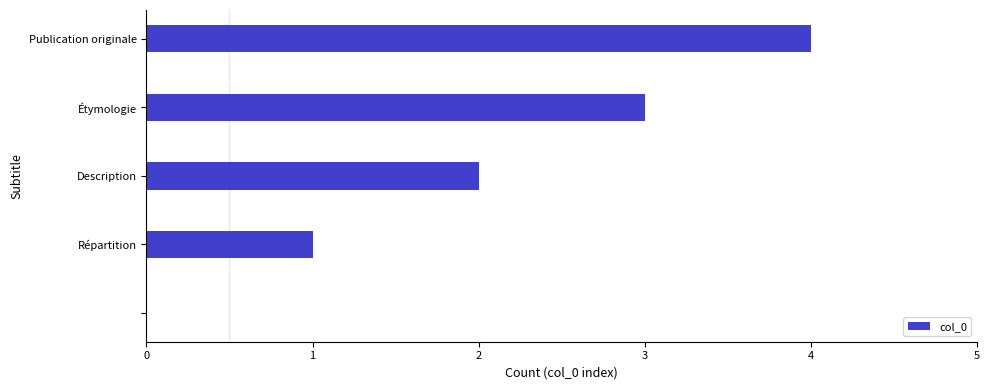

What is the maximum value shown in the chart?

4